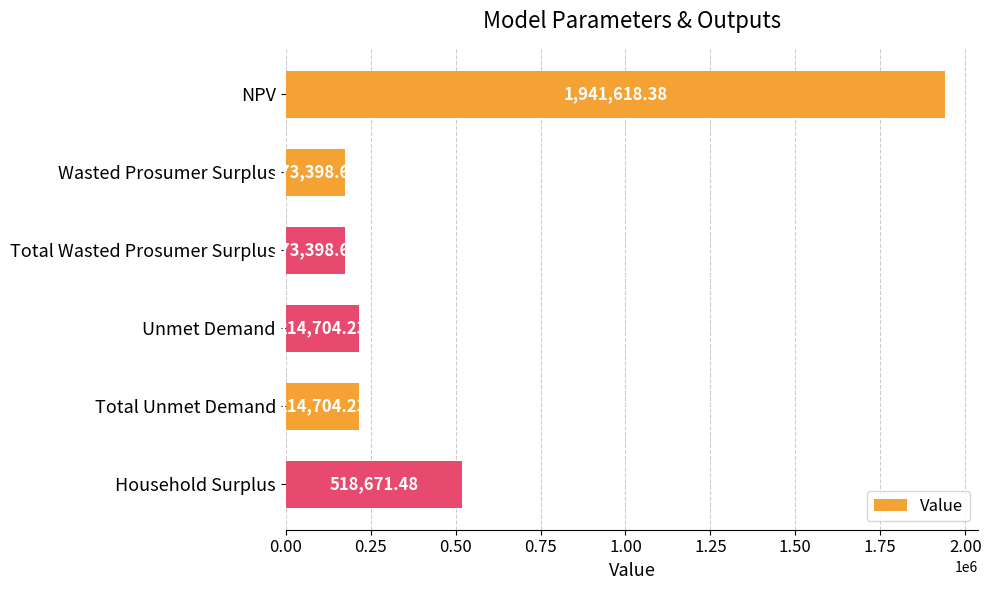

Which category has the highest value across all series?

NPV